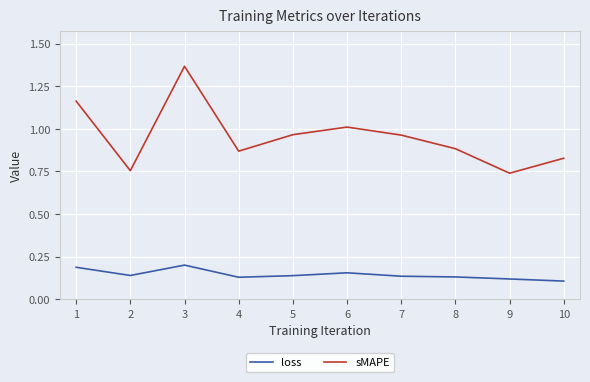

Where is the first local maximum for sMAPE?

3